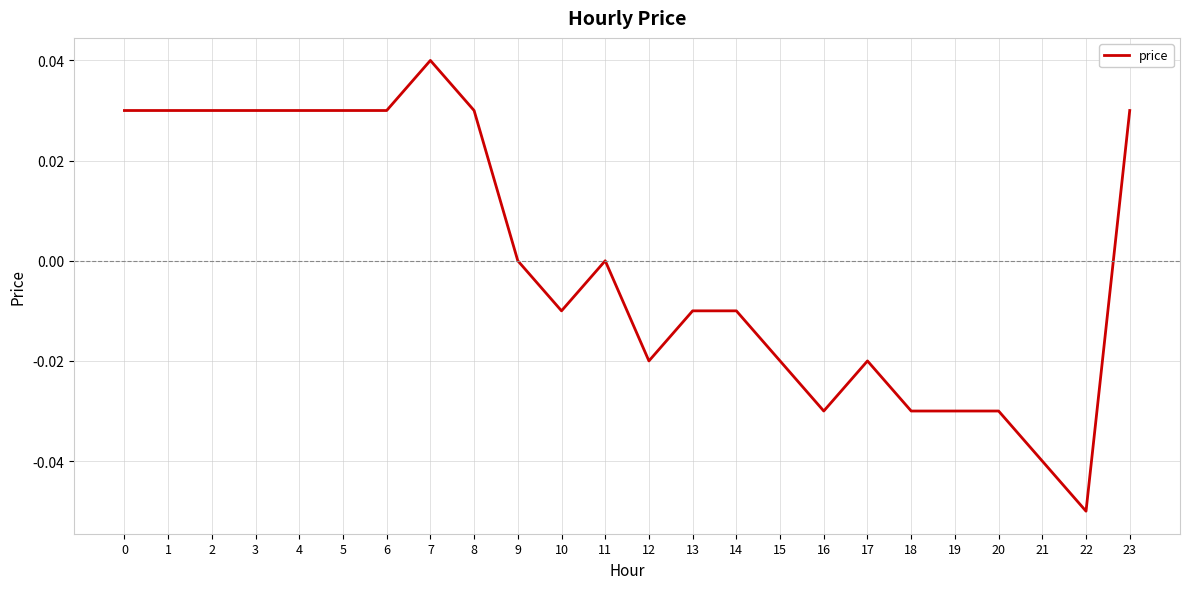

At which category does the chart reach its peak across all series?

7